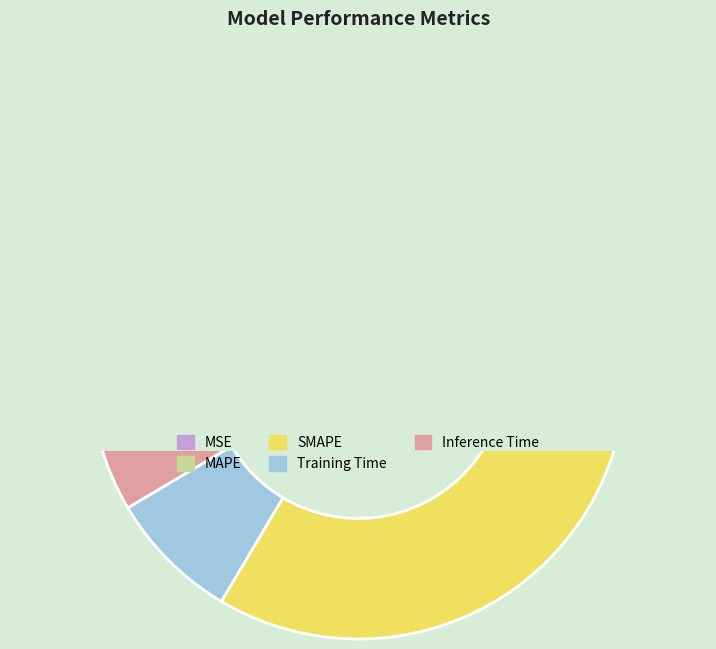

What is the smallest slice in the pie chart?

MSE